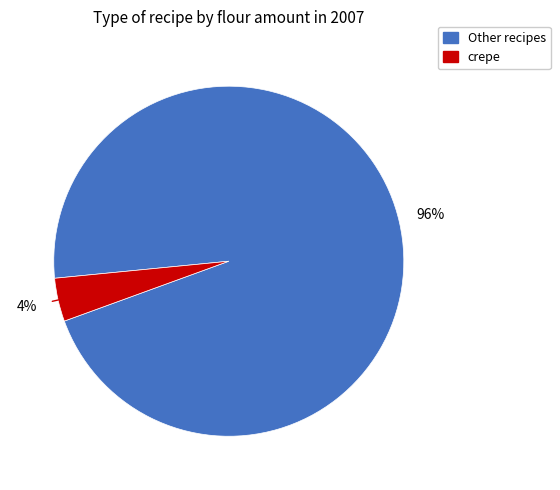

Is there any slice that represents more than half of the pie?

Yes